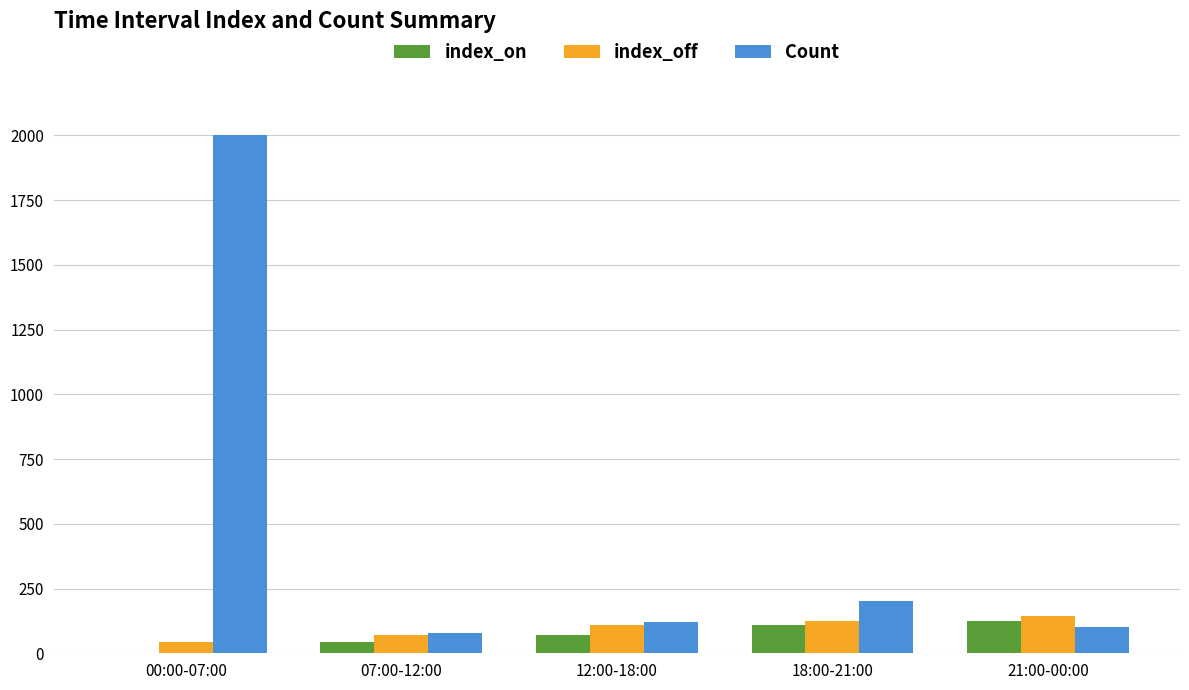

What is the sum of all index_off values?

492